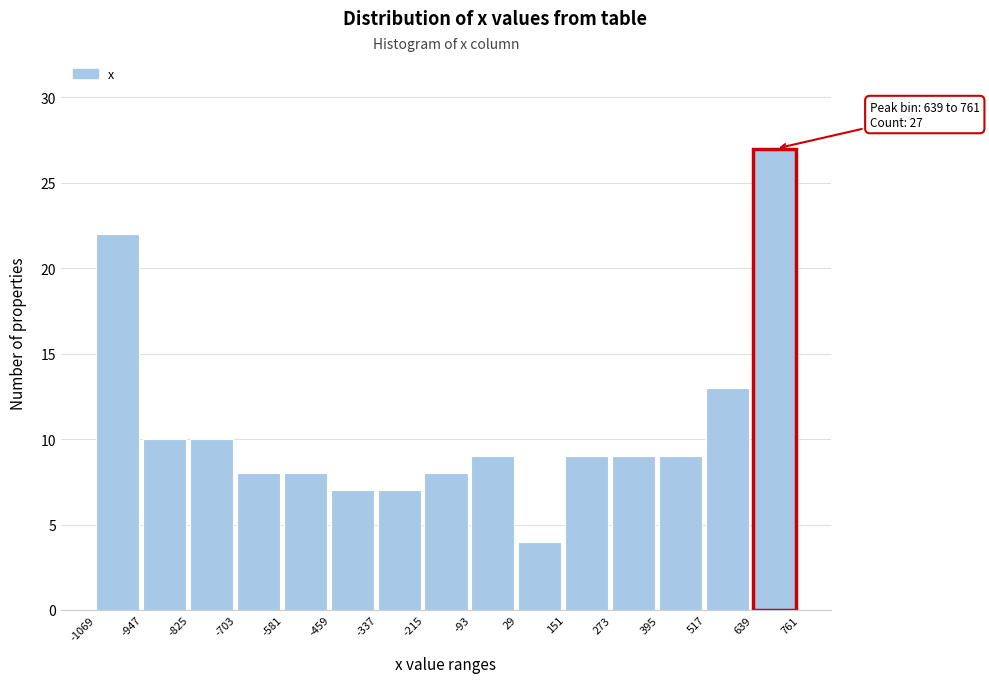

Which range on the x-axis has the tallest bar?

639 to 761